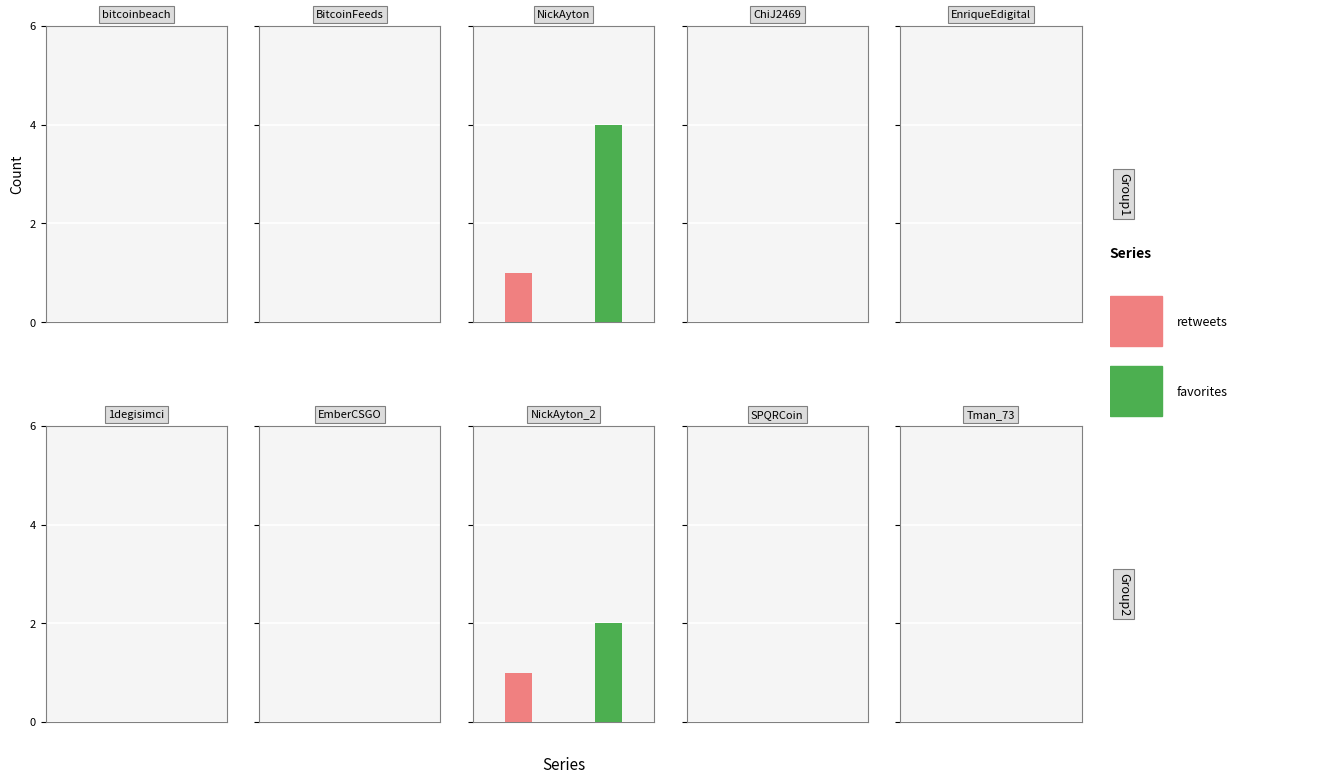

At which category does the chart reach its peak across all series?

NickAyton